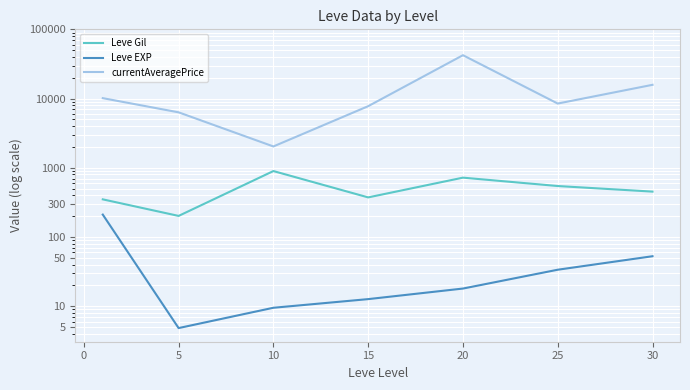

What is the sum of all Leve Gil values?

3539.0